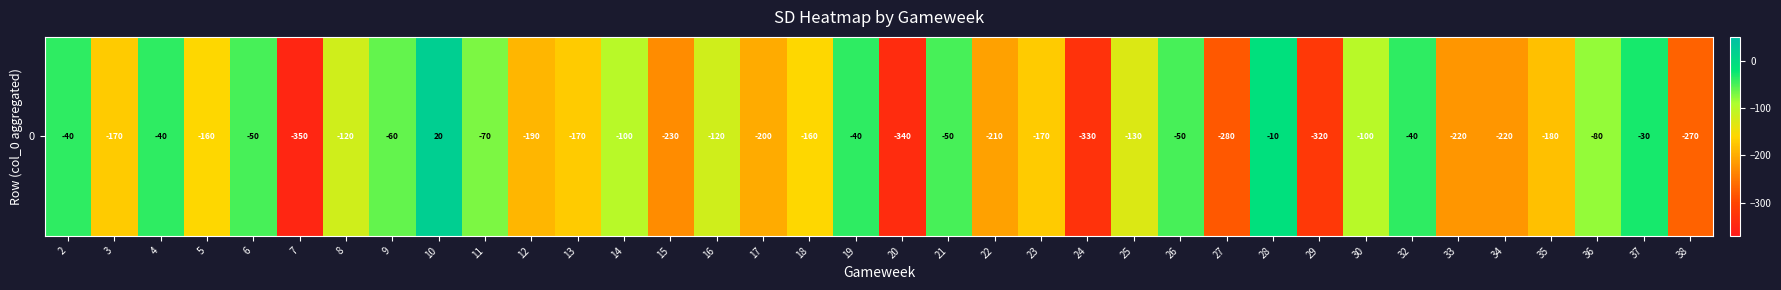

Reading right to left, list all the values displayed in this chart.

-270	-30	-80	-180	-220	-220	-40	-100	-320	-10	-280	-50	-130	-330	-170	-210	-50	-340	-40	-160	-200	-120	-230	-100	-170	-190	-70	20	-60	-120	-350	-50	-160	-40	-170	-40